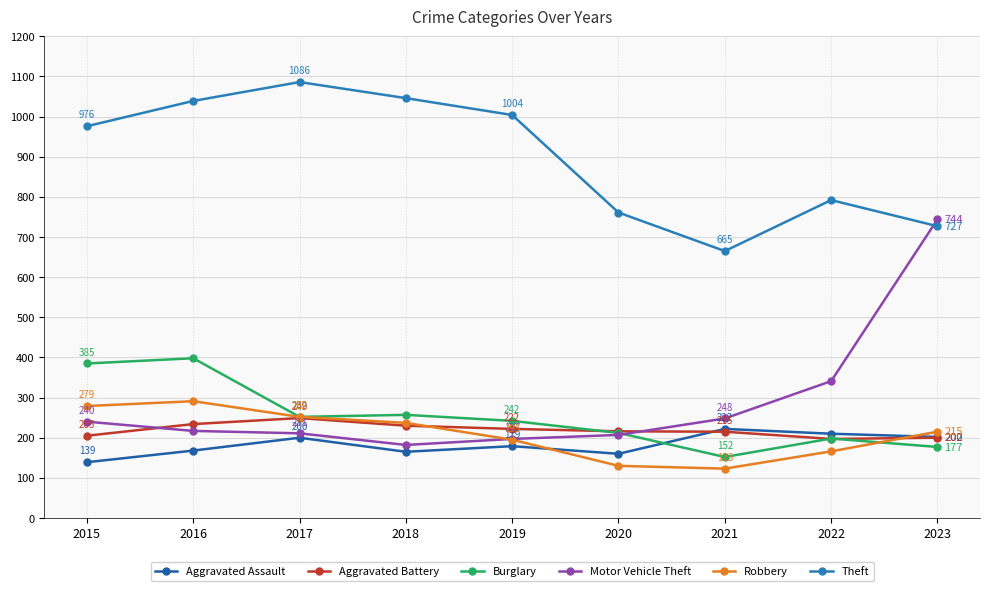

What are all the series names shown in the legend?

Aggravated Assault, Aggravated Battery, Burglary, Motor Vehicle Theft, Robbery, Theft